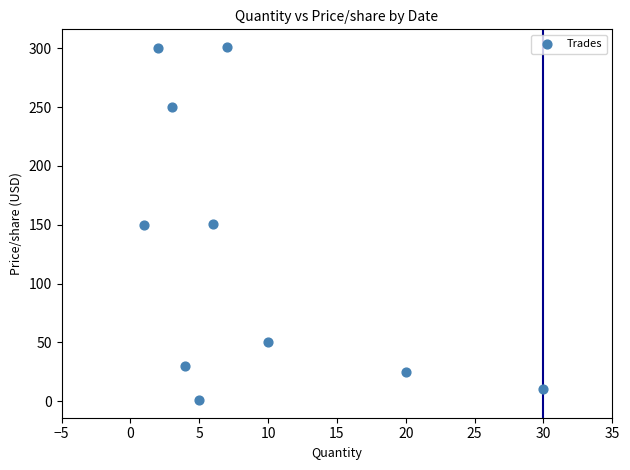

What is the range of X values (max minus min)?

29